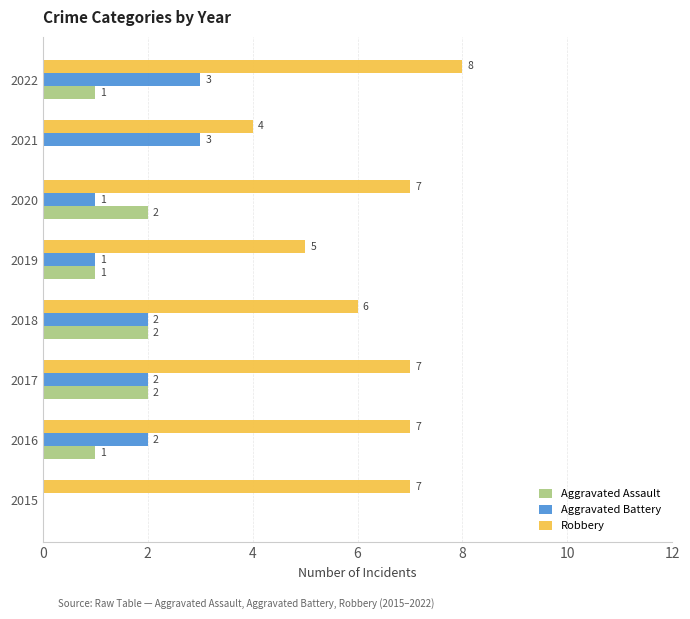

At which category is the sum across all series the highest?

2022